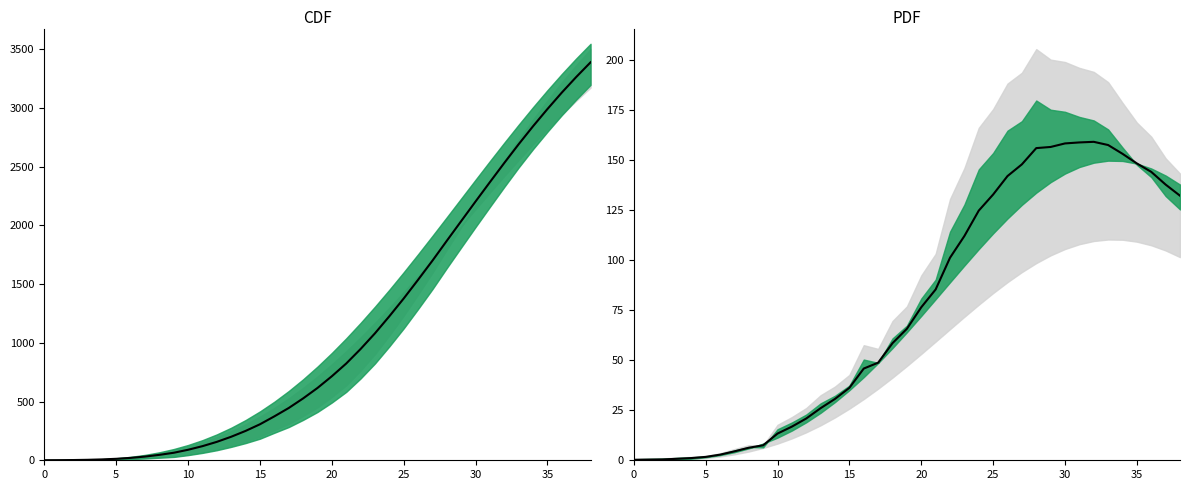

At how many categories does at least one series exceed 2555?

6